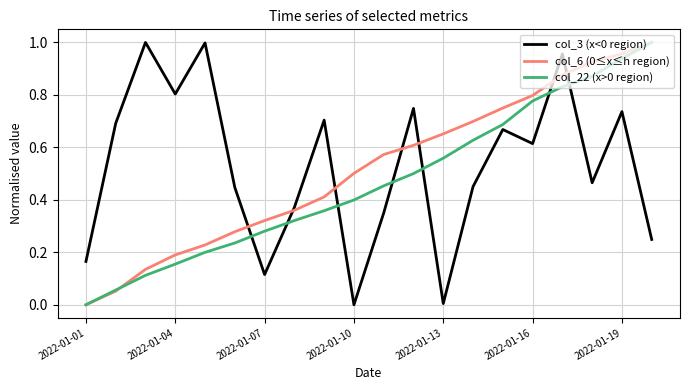

True or false: col_6 (0≤x≤h region) has more than 2 points higher than both neighbors.

False